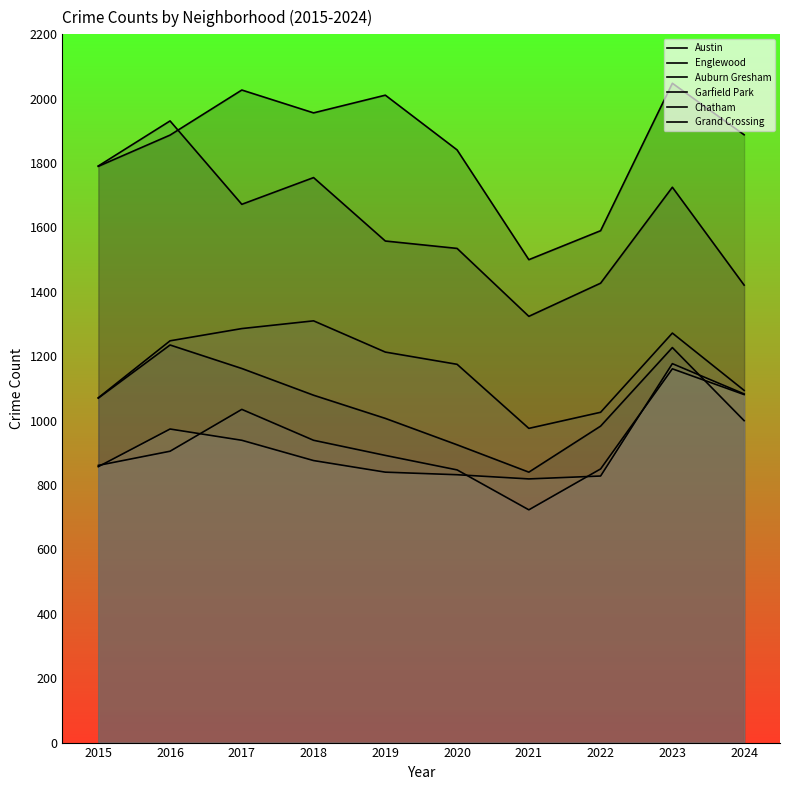

How many lines are shown in the chart?

6